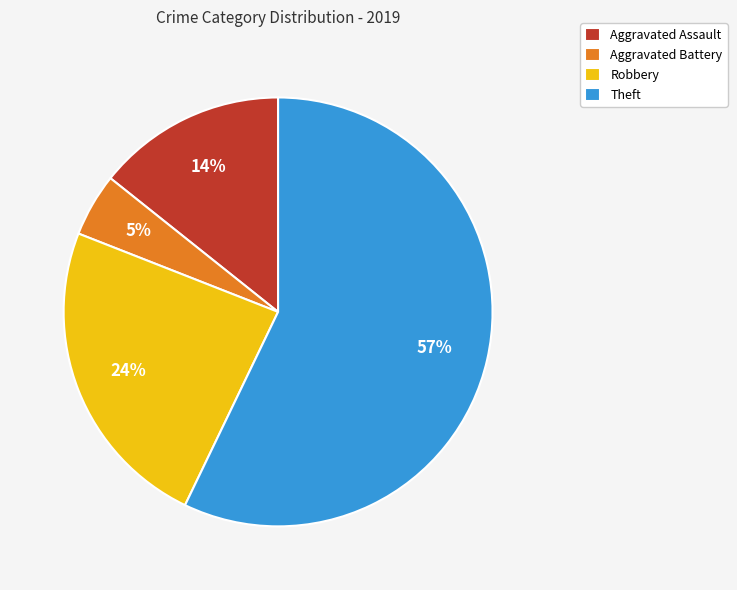

What percentage is the Theft slice, to the nearest percent?

57%